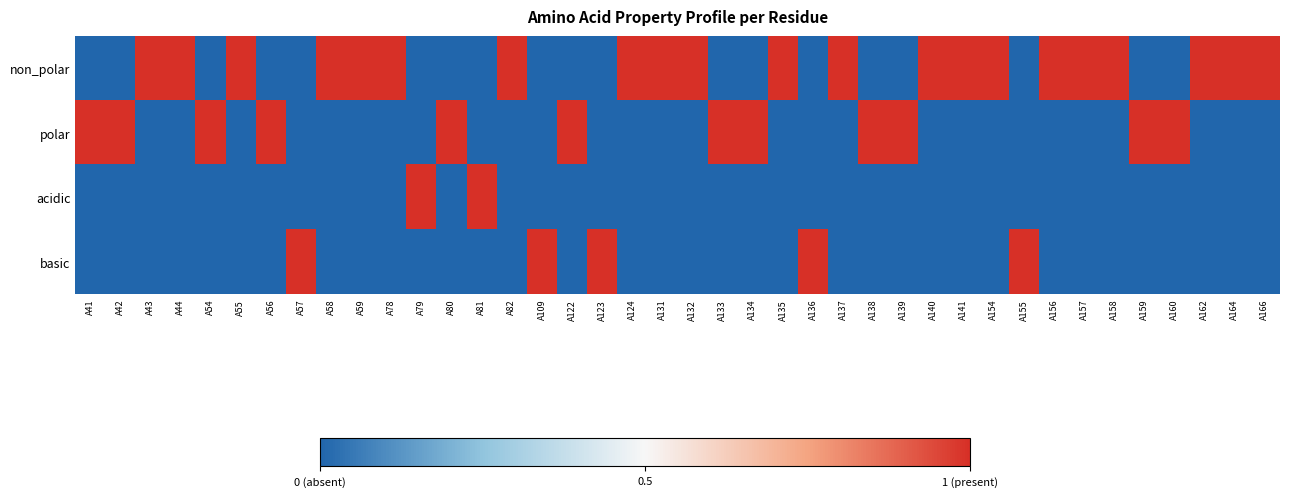

Which series has the widest spread of values?

non_polar